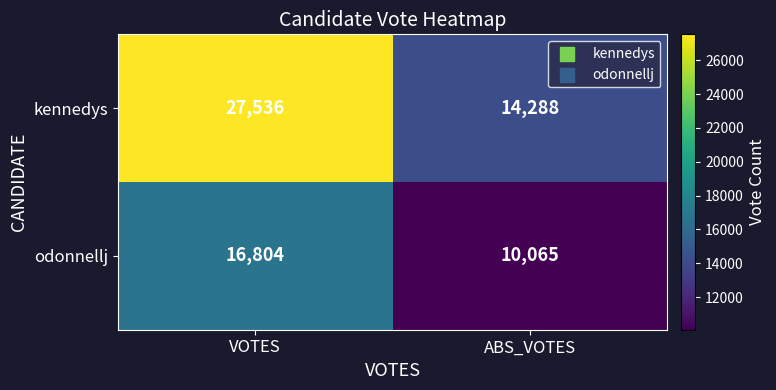

The odonnellj series shows 10065 at ABS_VOTES. True or false?

True